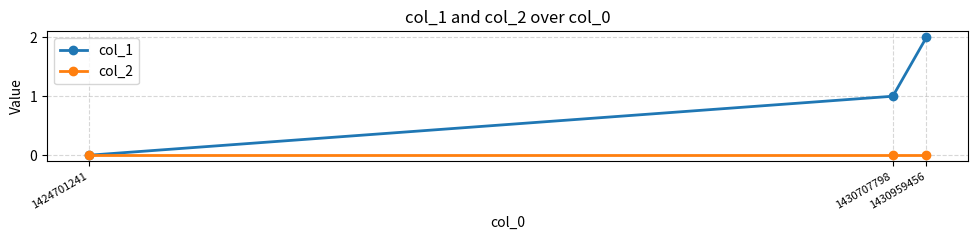

Which series has the widest spread of values?

col_1